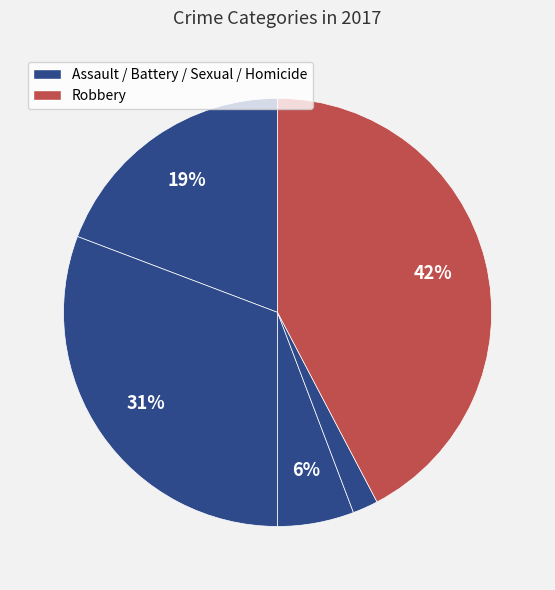

How many slices are in this pie chart?

5